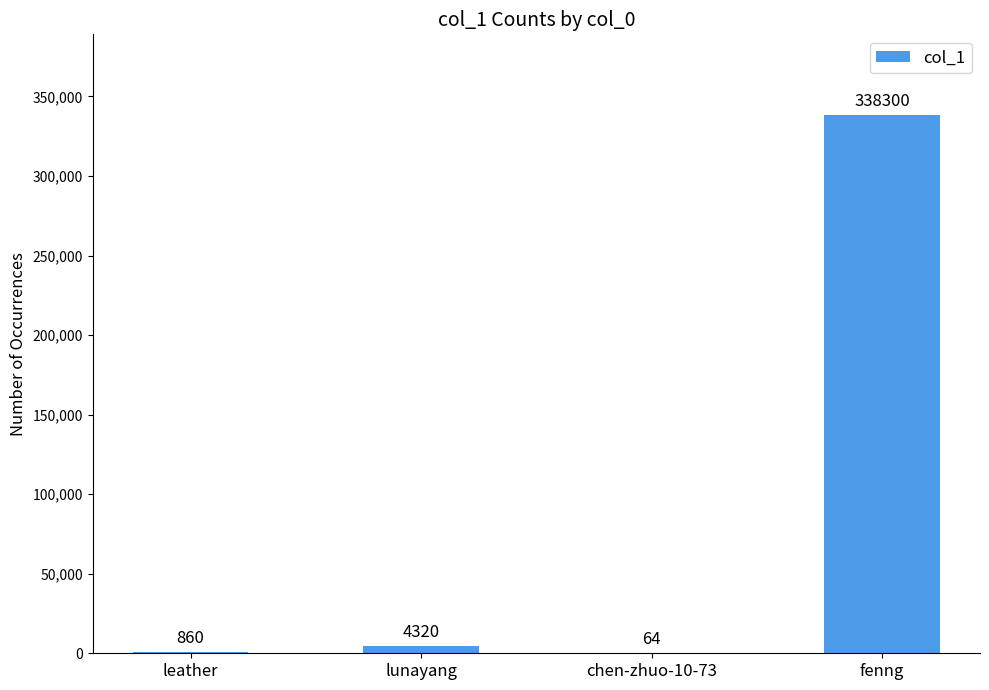

The value at fenng is 338300. True or false?

True